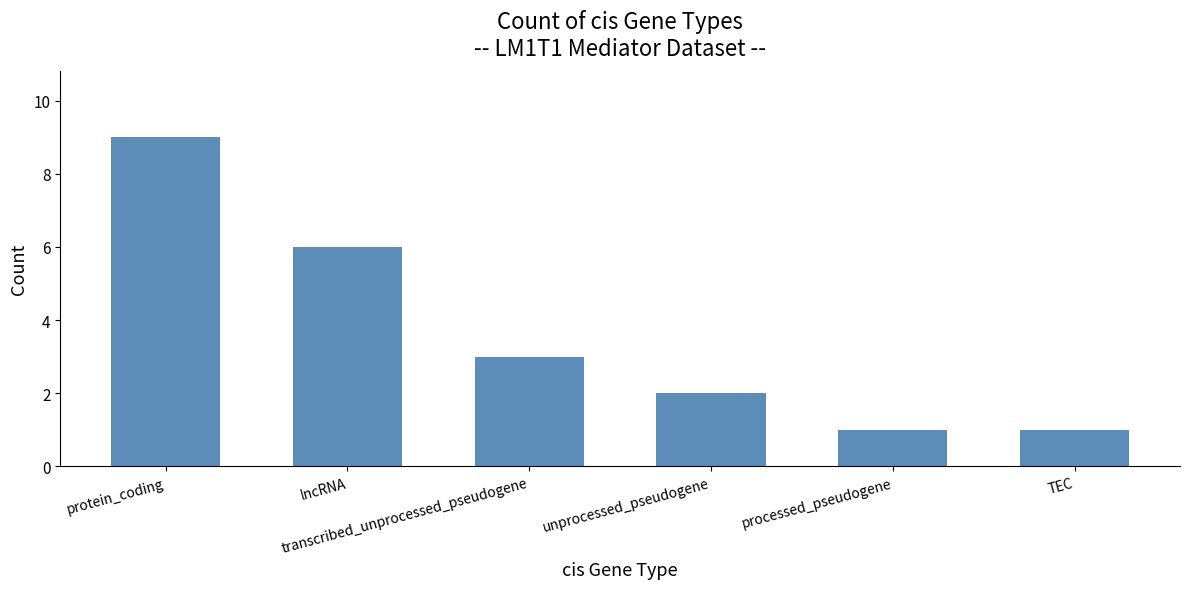

What is the sum of all values?

22